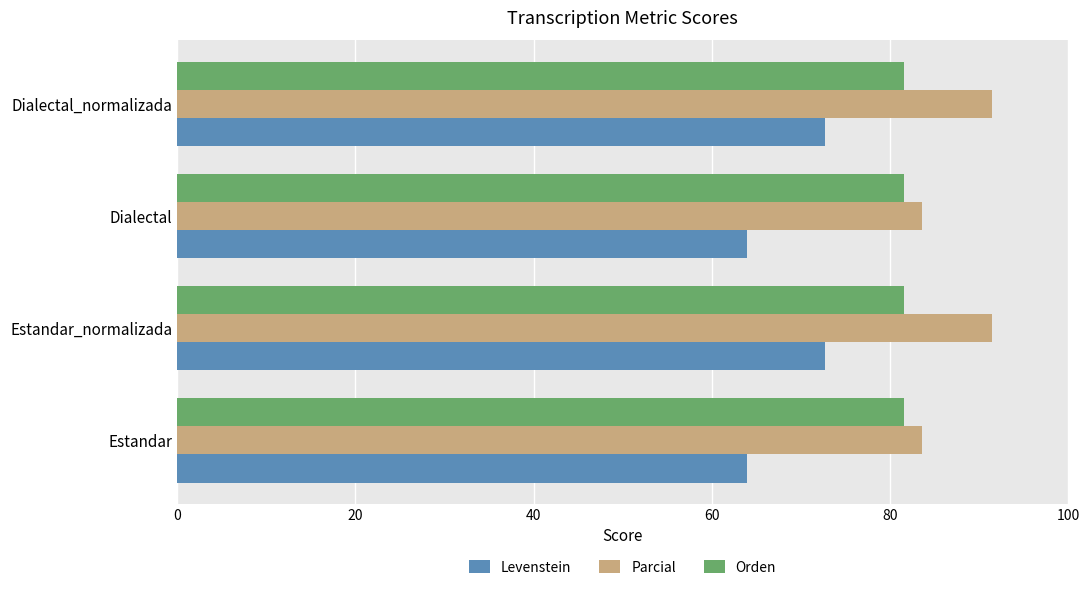

What is the minimum value for Levenstein?

64.0